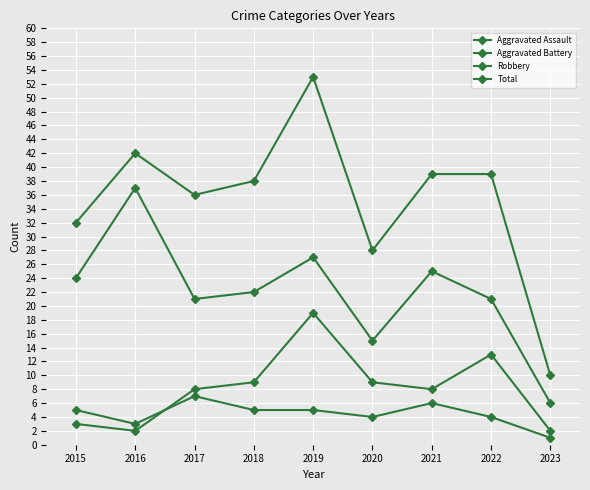

Count the number of categories in the chart.

9